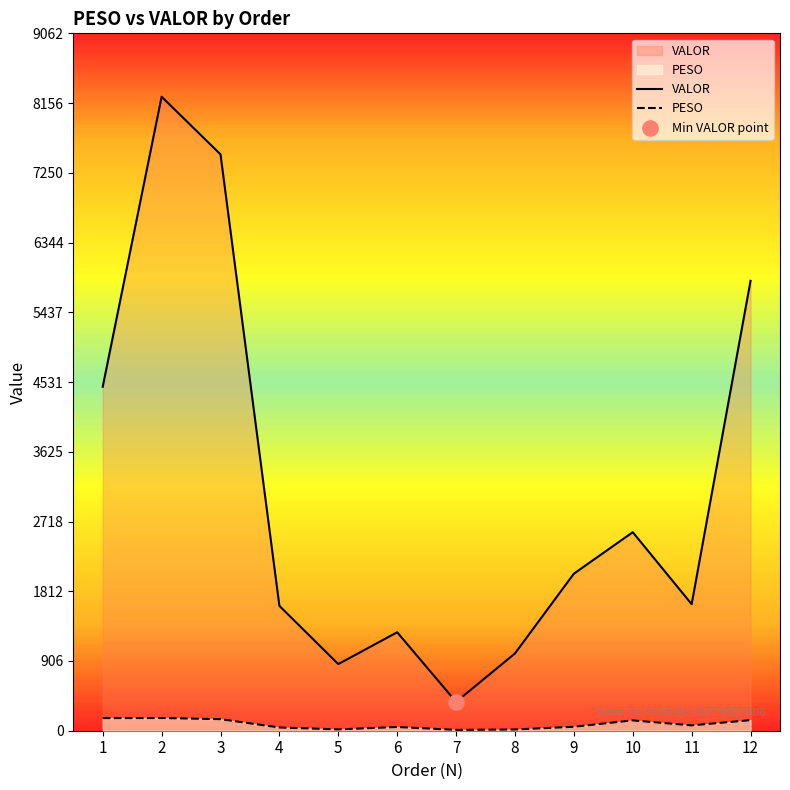

Which series contains the lowest Y value?

PESO